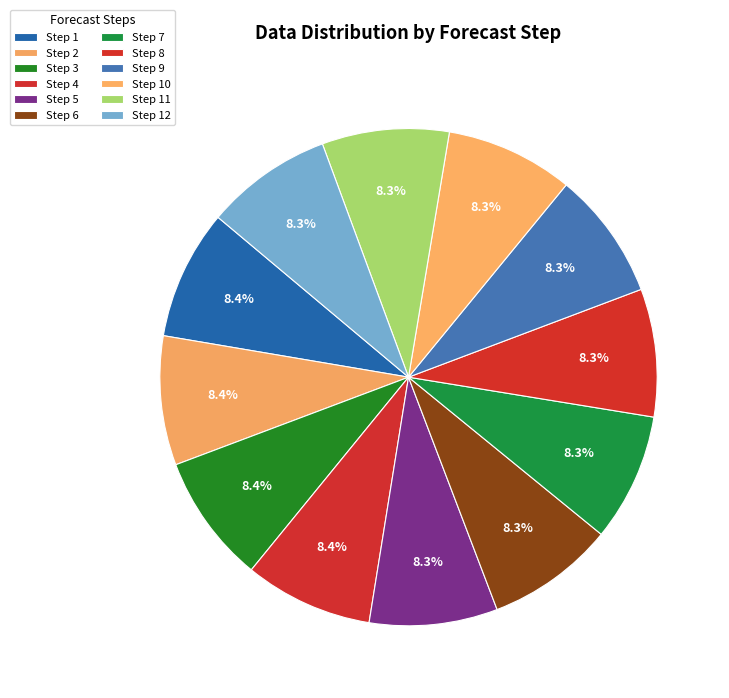

How many slices are in this pie chart?

12